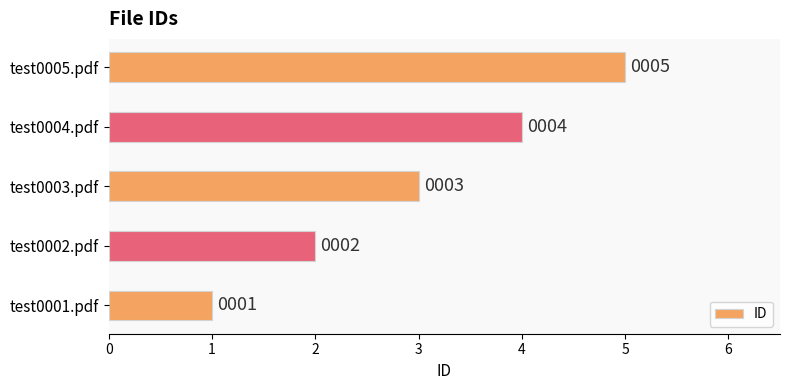

True or false: the data shows 3 at test0003.pdf.

True